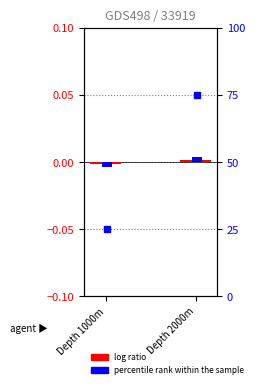

True or false: the data shows 0.0 at Depth 2000m.

False